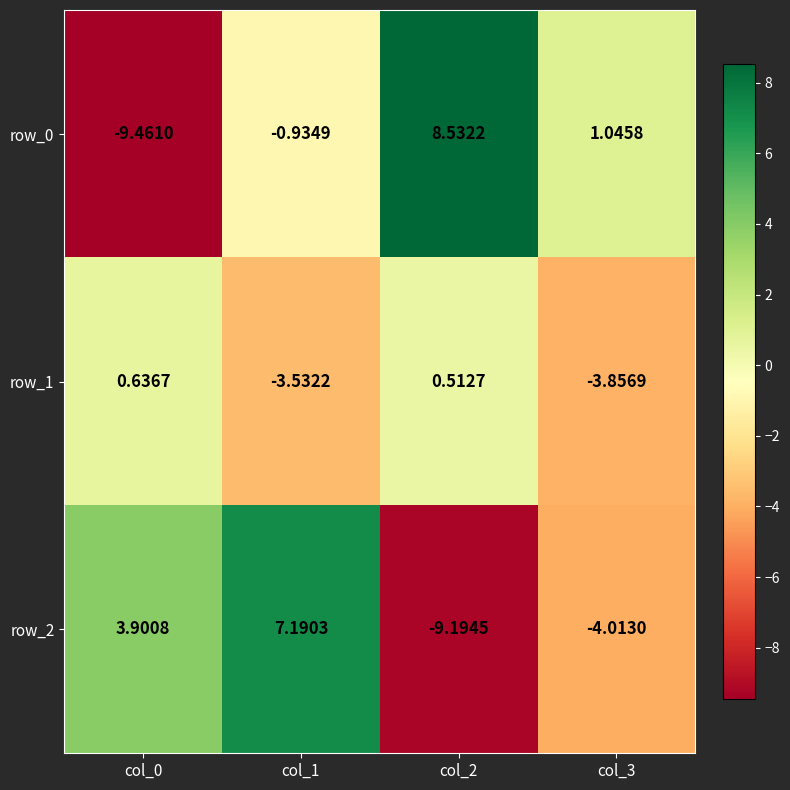

Where is row_0 nearest to the value 0?

col_1